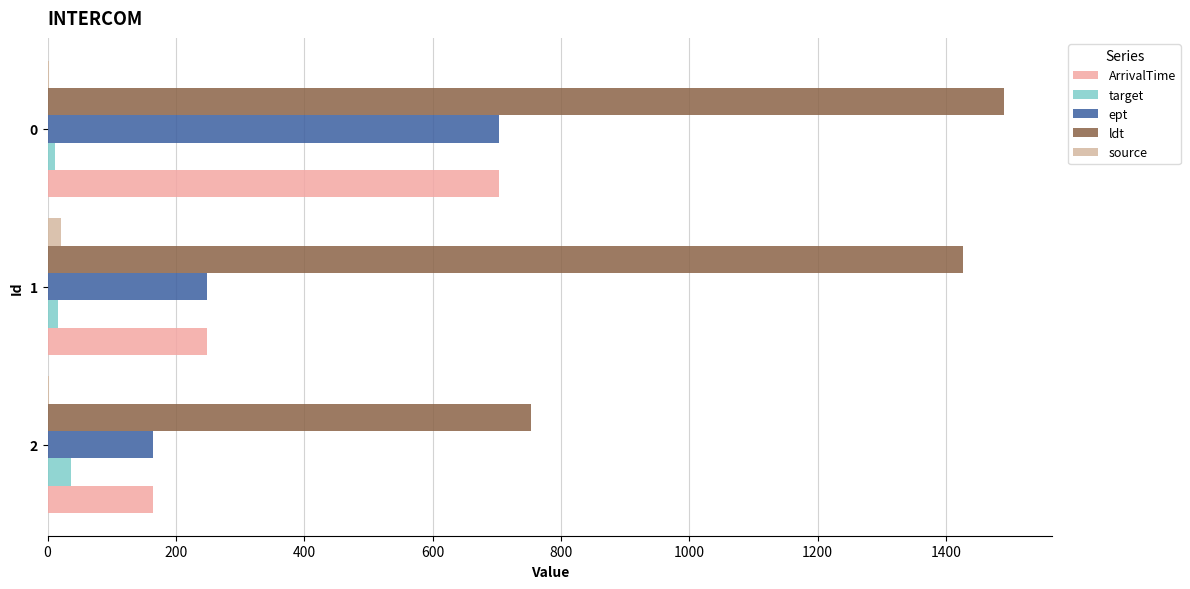

What is the highest value of the ldt series?

1491